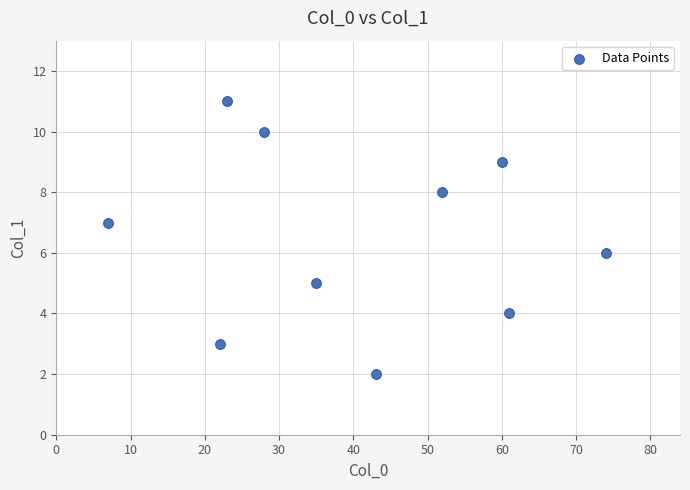

What is the range of X values (max minus min)?

67